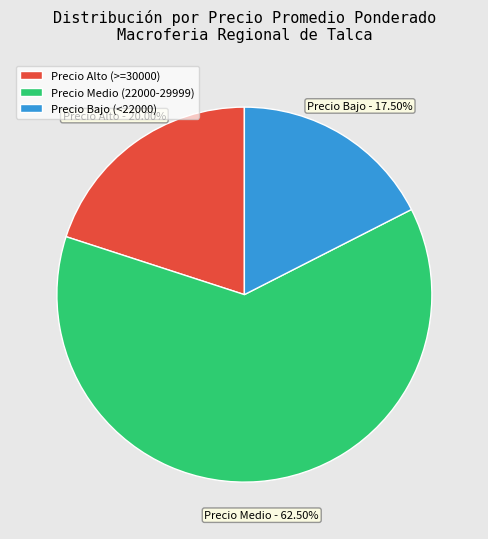

What is the largest slice in the pie chart?

Precio Medio (22000-29999)